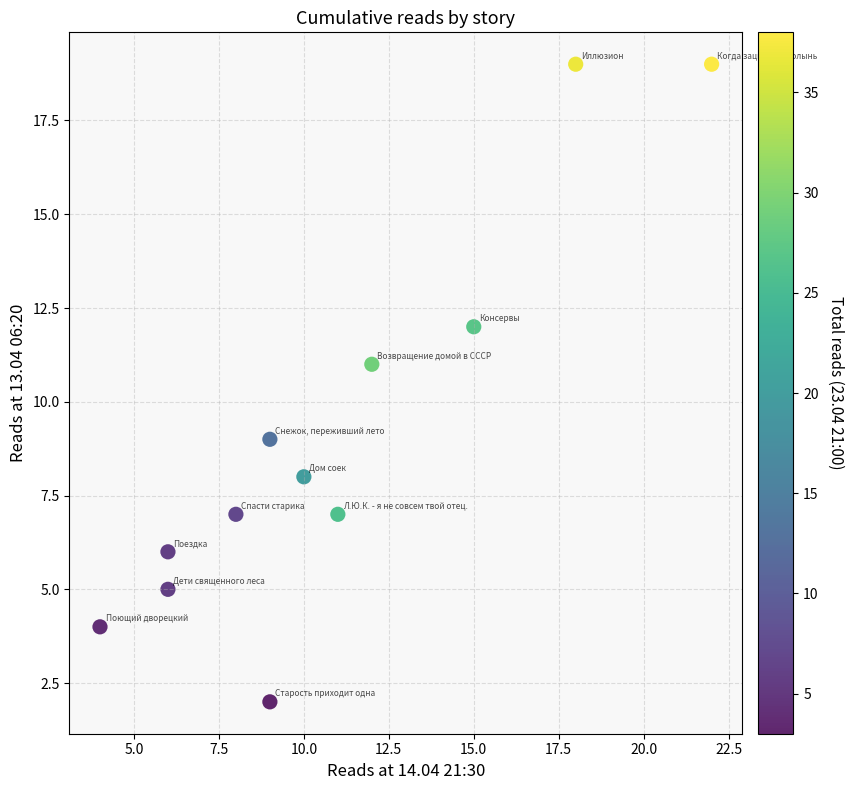

What is the average X value?

11